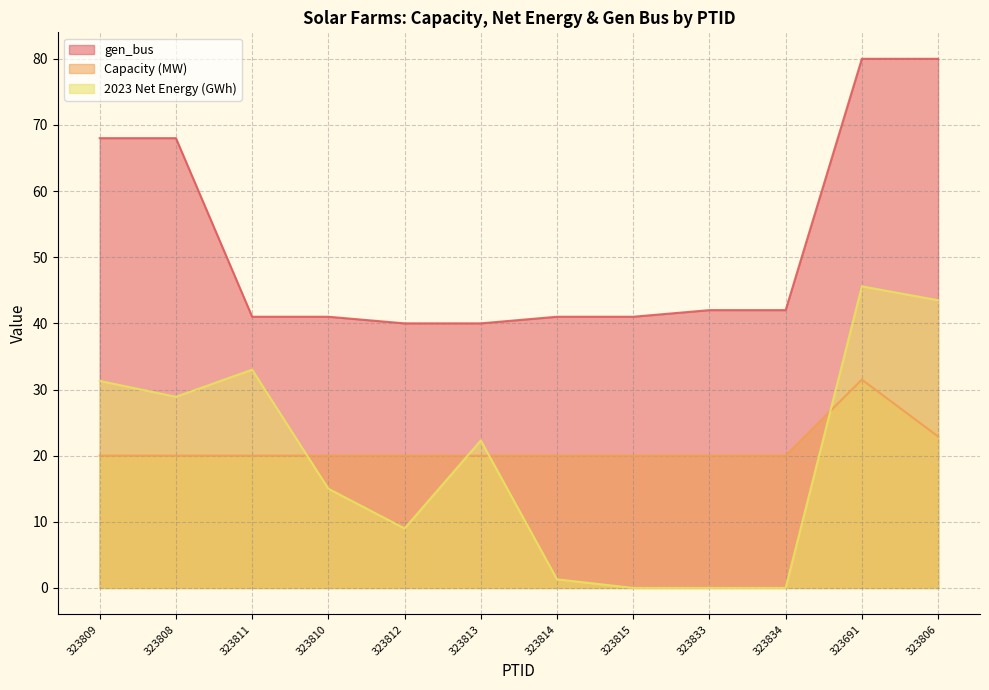

What is the label of the 9th point from the left?

323833